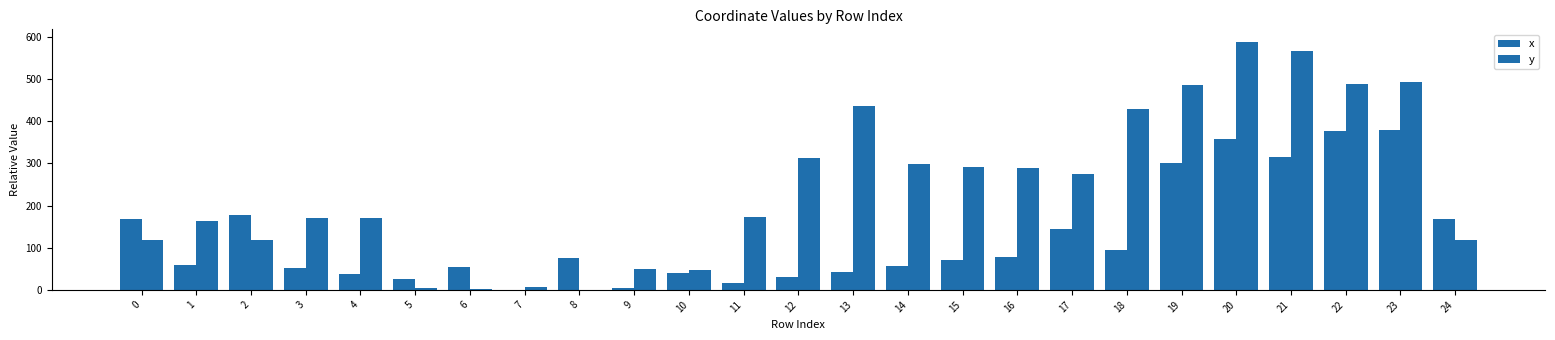

True or false: x has a value of 6.1 at 11.

False